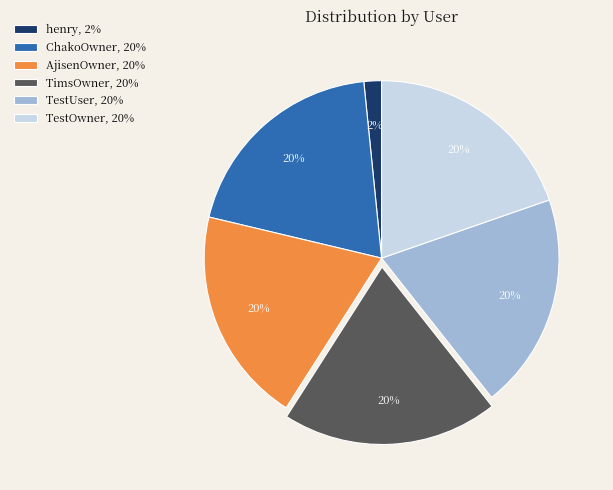

Which has a higher value, ChakoOwner, 20% or henry, 2%?

ChakoOwner, 20%